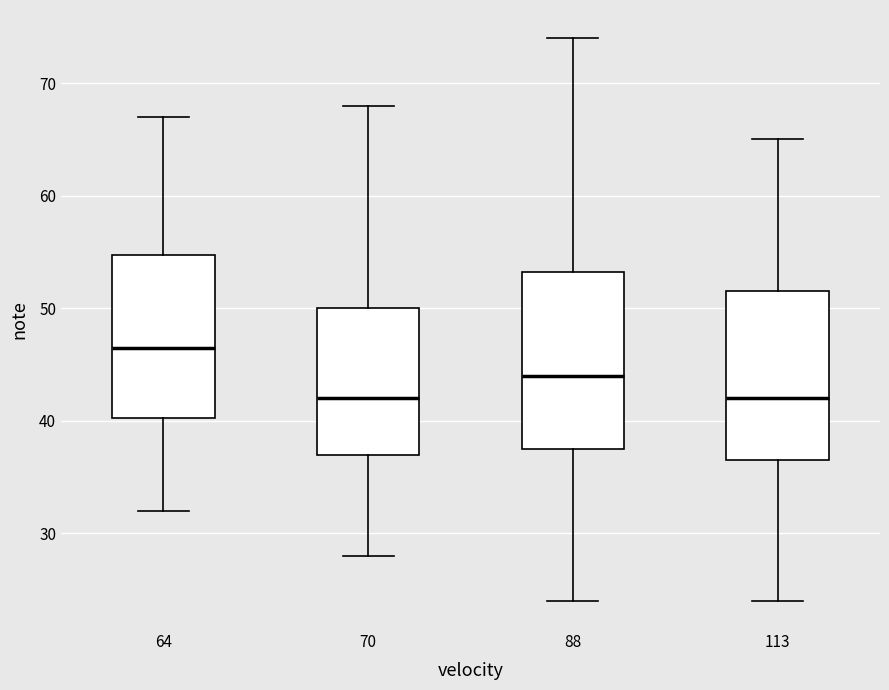

Reading left to right, read every box against the y-axis: the position of its median line, the range the box covers, and the ends of its whiskers. The values are not printed on the chart, so give them approximately, as read against the axis.

64: median 47, box 40 to 55, whiskers 32 to 67
70: median 42, box 37 to 50, whiskers 28 to 68
88: median 44, box 38 to 53, whiskers 24 to 74
113: median 42, box 37 to 52, whiskers 24 to 65